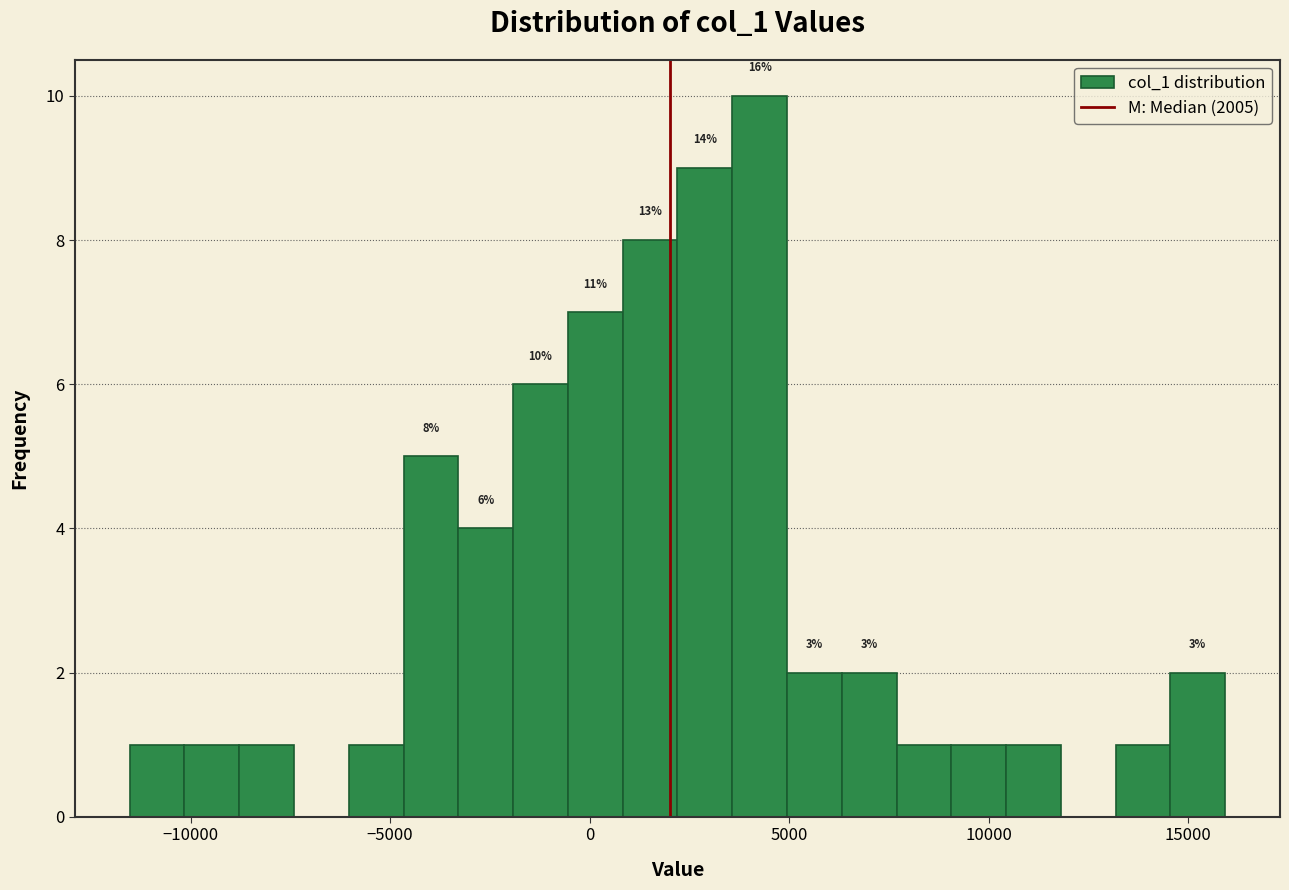

Read against the x-axis, roughly where is the centre of the tallest bar?

4500